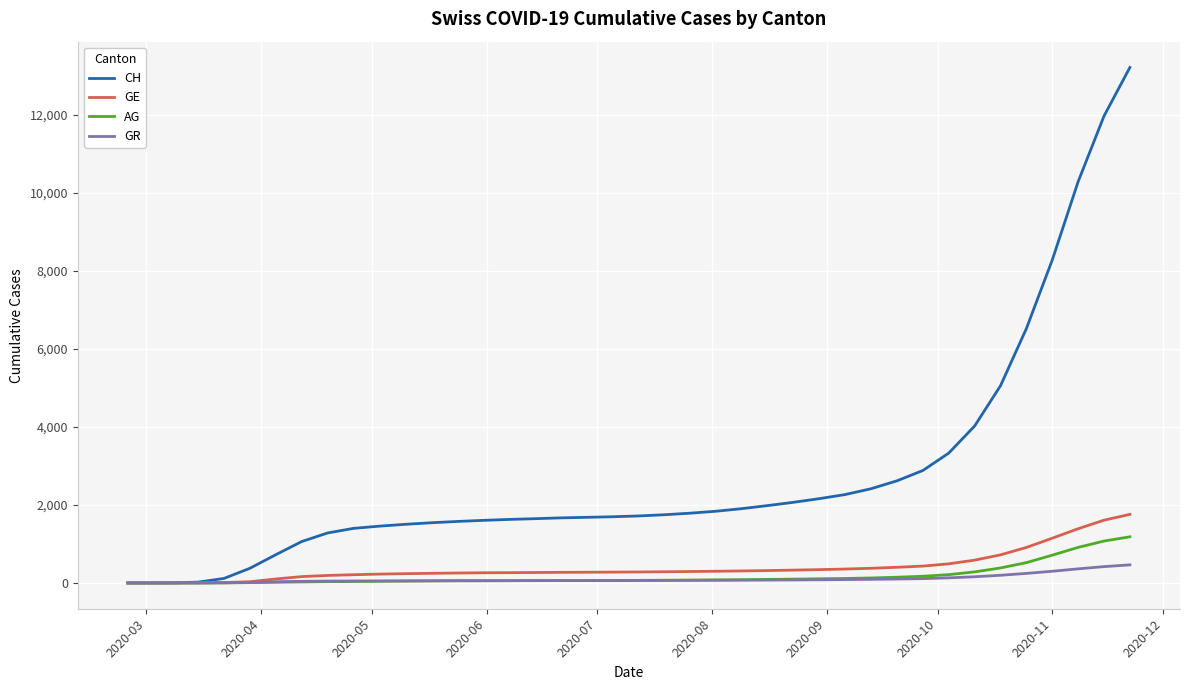

What is the maximum value shown in the chart?

13213